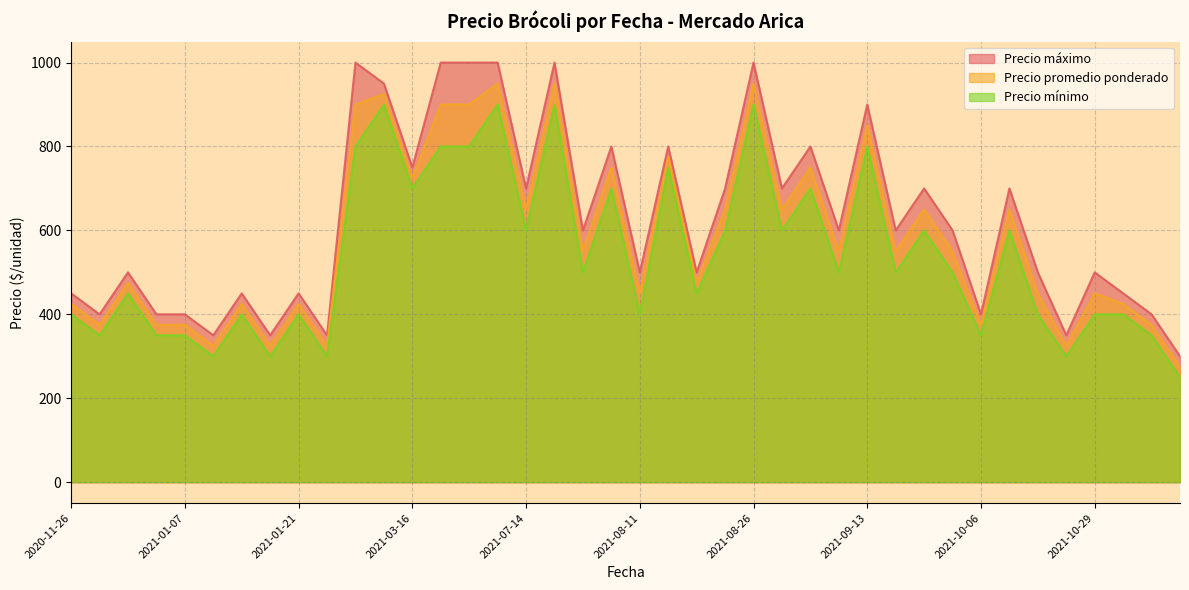

The value of Precio promedio ponderado at 2021-08-11 is 182. True or false?

False